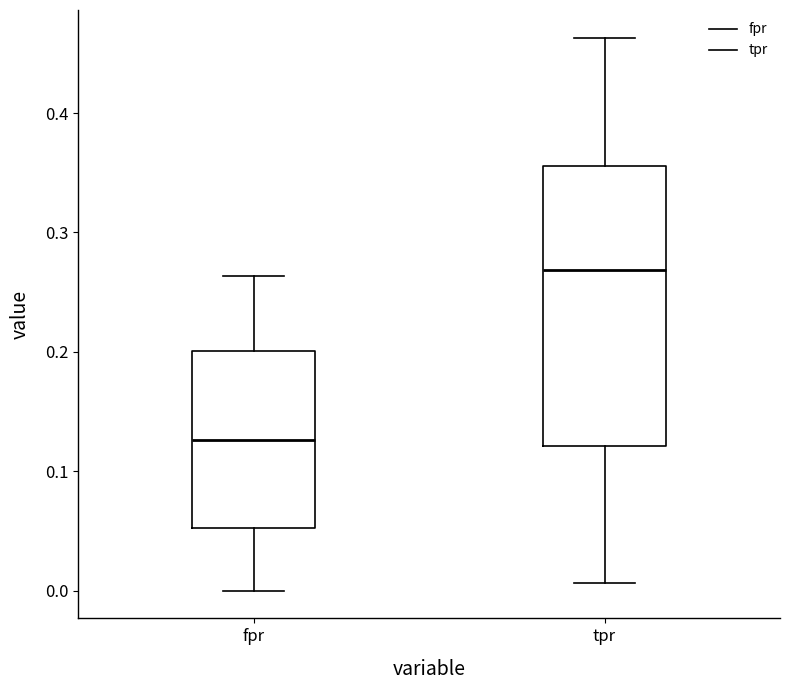

Which box's median line is the lowest?

fpr